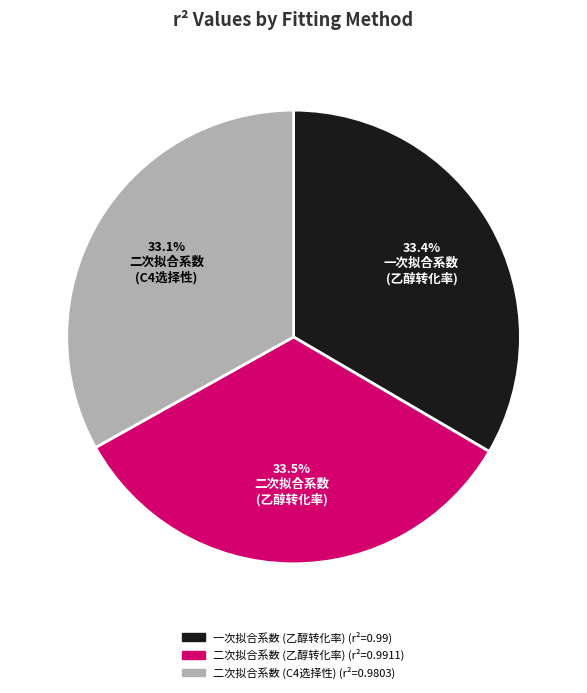

Does any single category account for the majority?

No